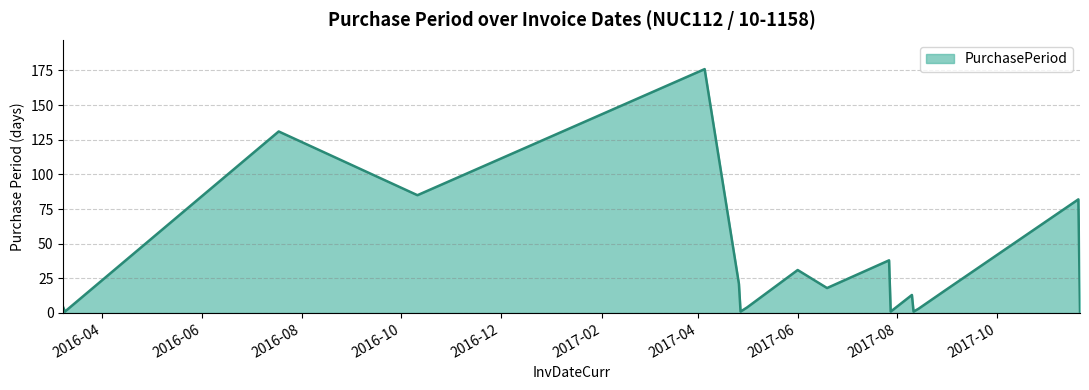

What is the greatest value displayed?

176